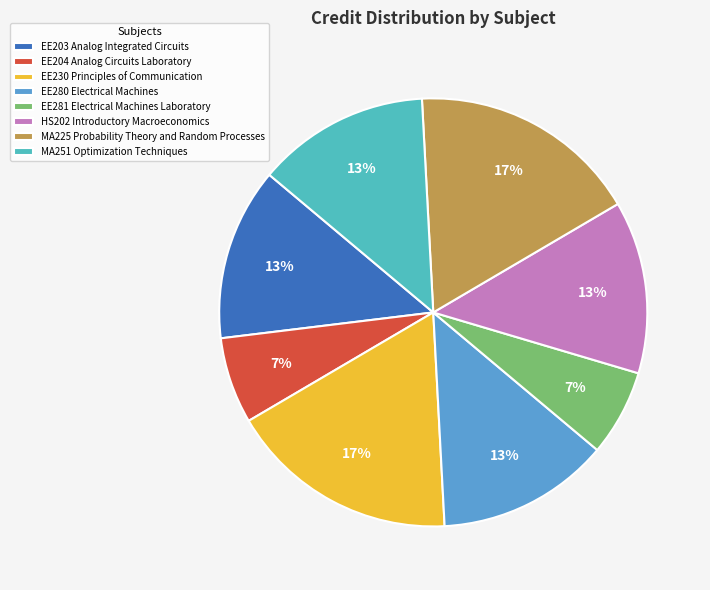

Is there a majority slice in this chart?

No